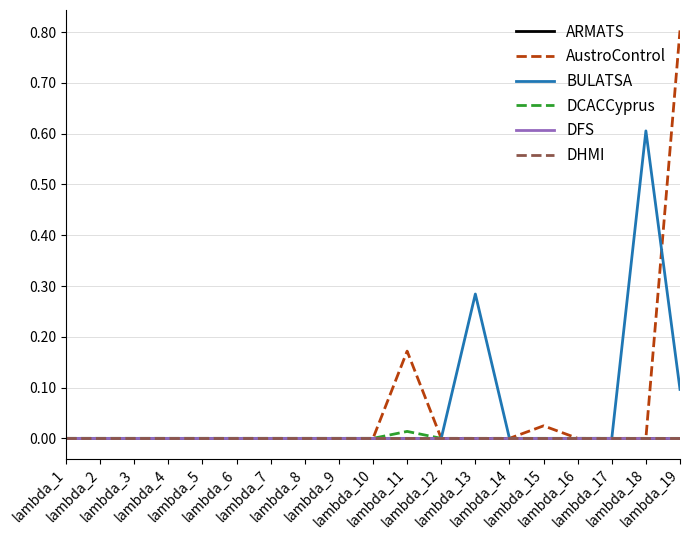

How many lines are shown in the chart?

6